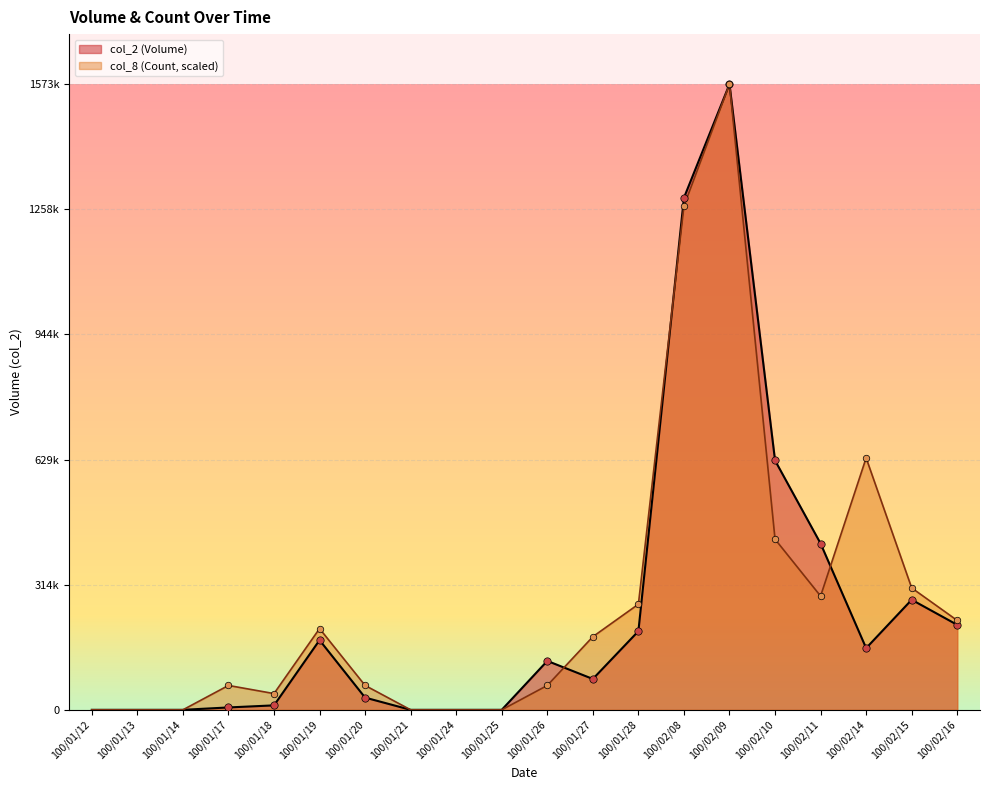

What are all the series names shown in the legend?

col_2 (Volume), col_8 (Count, scaled)